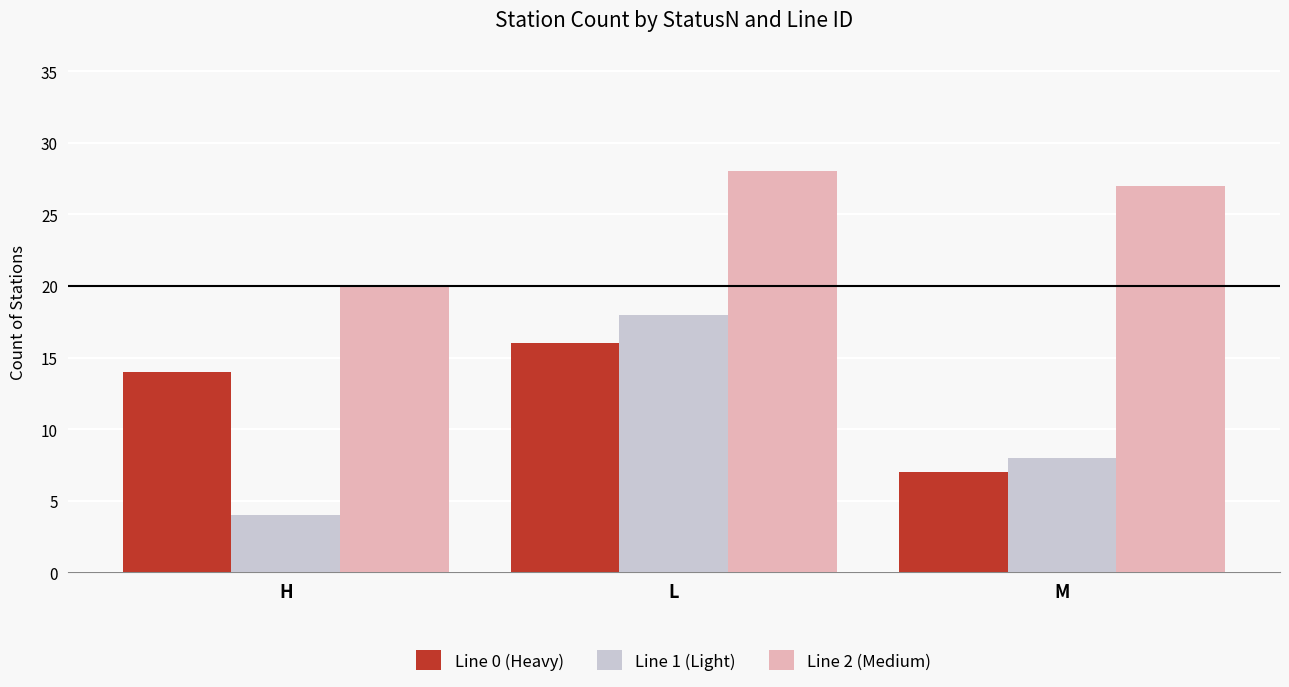

What is the smallest value displayed?

4